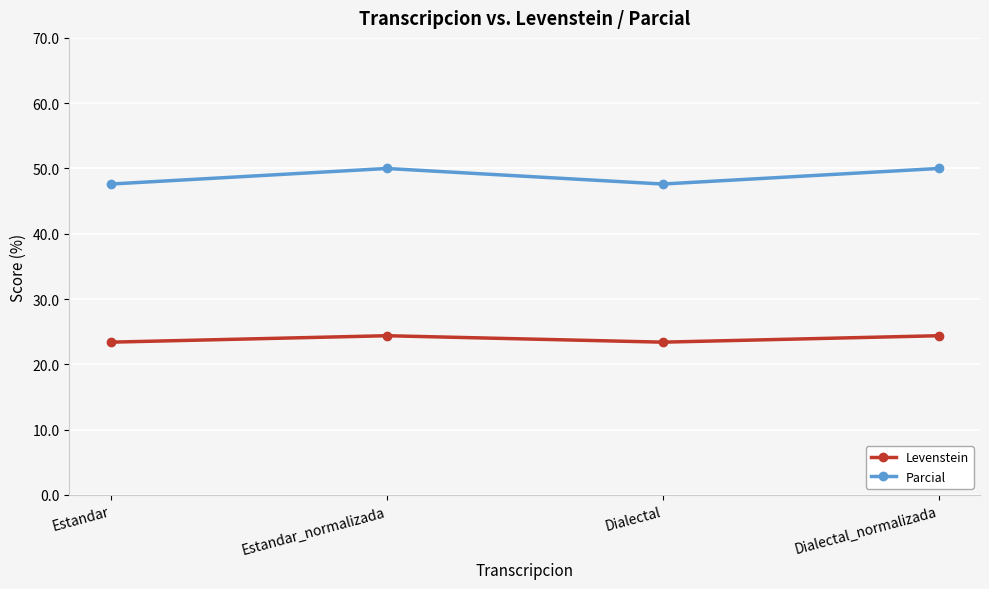

What value does the Parcial series have at Estandar?

47.6